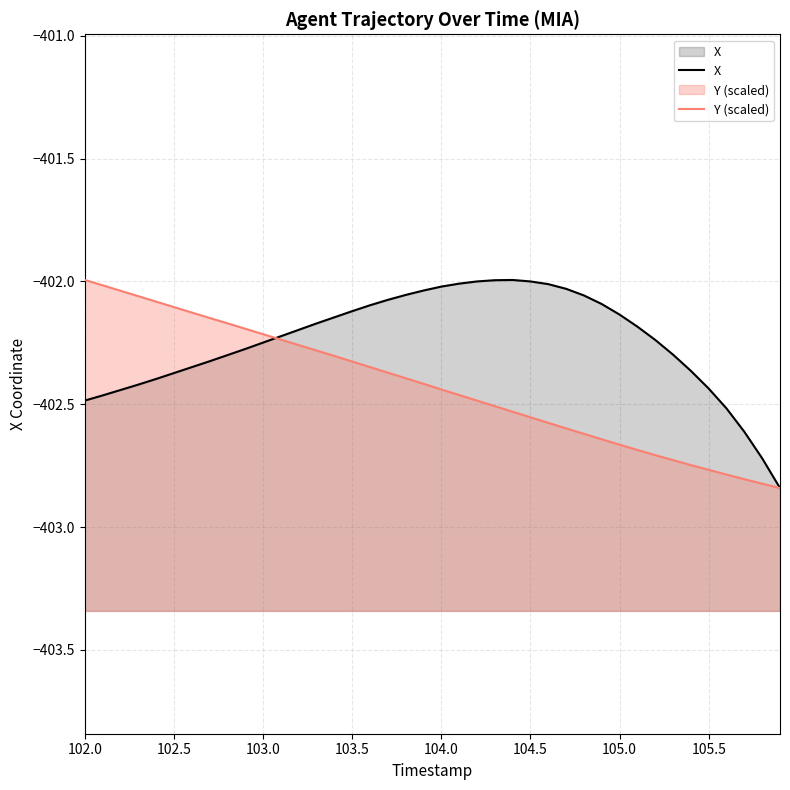

Reading left to right, transcribe all the data shown in this chart.

X: -402.5	-402.5	-402.4	-402.4	-402.4	-402.4	-402.3	-402.3	-402.3	-402.3	-402.2	-402.2	-402.2	-402.2	-402.1	-402.1	-402.1	-402.1	-402.1	-402.0	-402.0	-402.0	-402.0	-402.0	-402.0	-402.0	-402.0	-402.0	-402.1	-402.1	-402.1	-402.2	-402.2	-402.3	-402.4	-402.4	-402.5	-402.6	-402.7	-402.8
Y: -402.0	-402.0	-402.0	-402.1	-402.1	-402.1	-402.1	-402.1	-402.2	-402.2	-402.2	-402.2	-402.3	-402.3	-402.3	-402.3	-402.3	-402.4	-402.4	-402.4	-402.4	-402.5	-402.5	-402.5	-402.5	-402.6	-402.6	-402.6	-402.6	-402.6	-402.7	-402.7	-402.7	-402.7	-402.7	-402.8	-402.8	-402.8	-402.8	-402.8